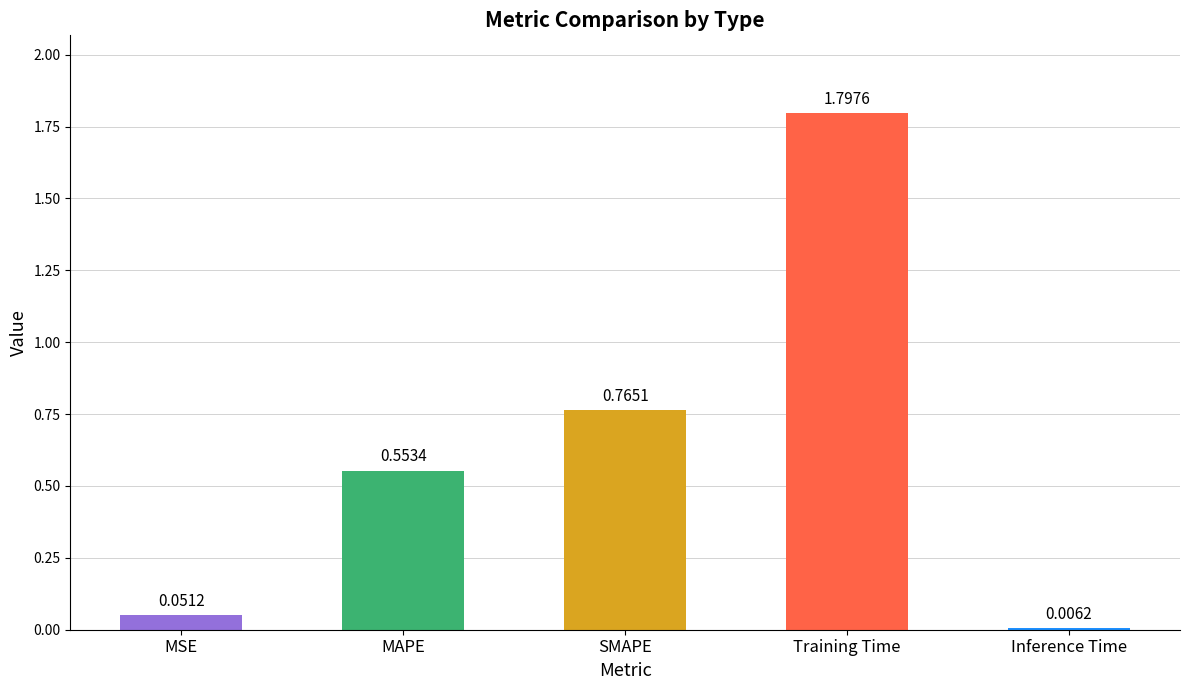

Rank the categories by value from highest to lowest.

Training Time, SMAPE, MAPE, MSE, Inference Time